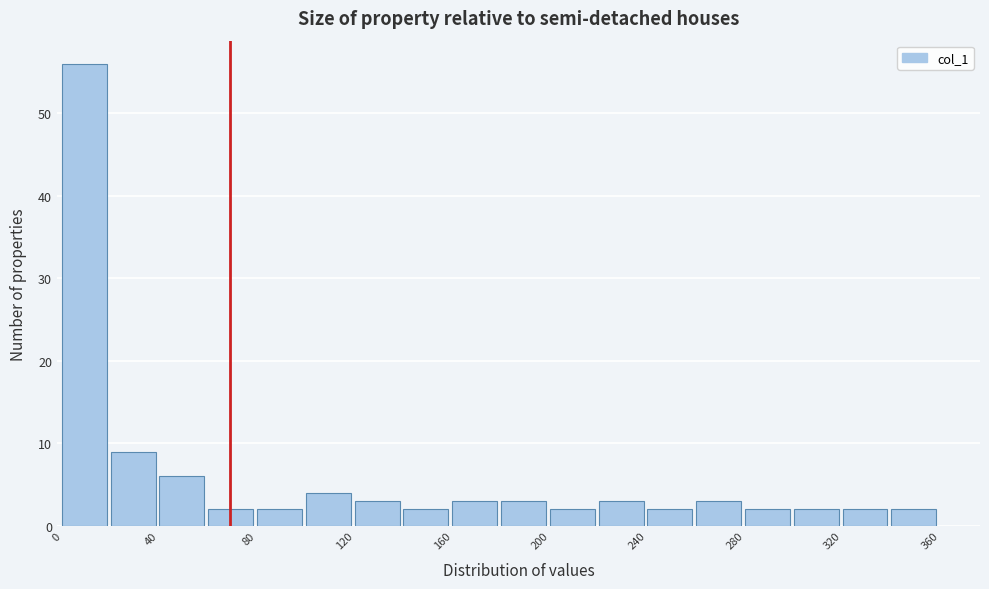

Read against the x-axis, roughly where is the centre of the tallest bar?

10